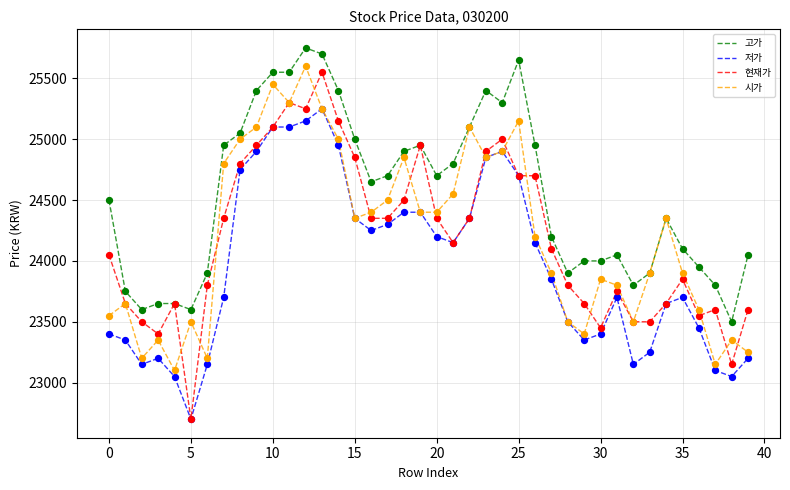

Which series has the largest range (max minus min)?

현재가